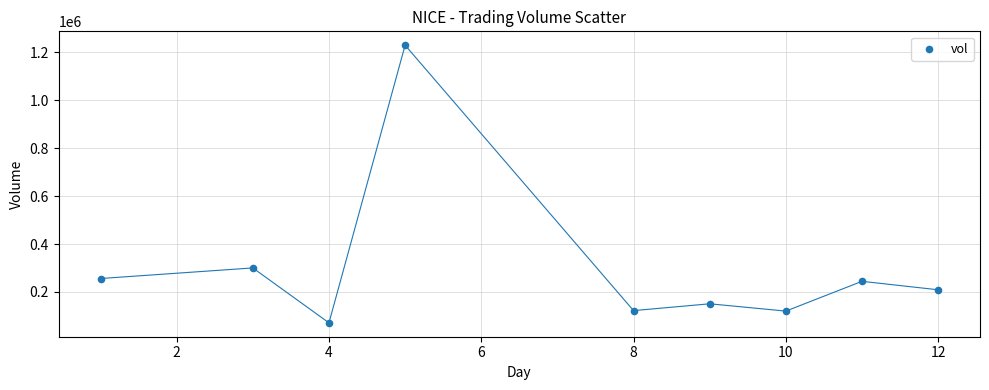

What is the average Y value?

300311